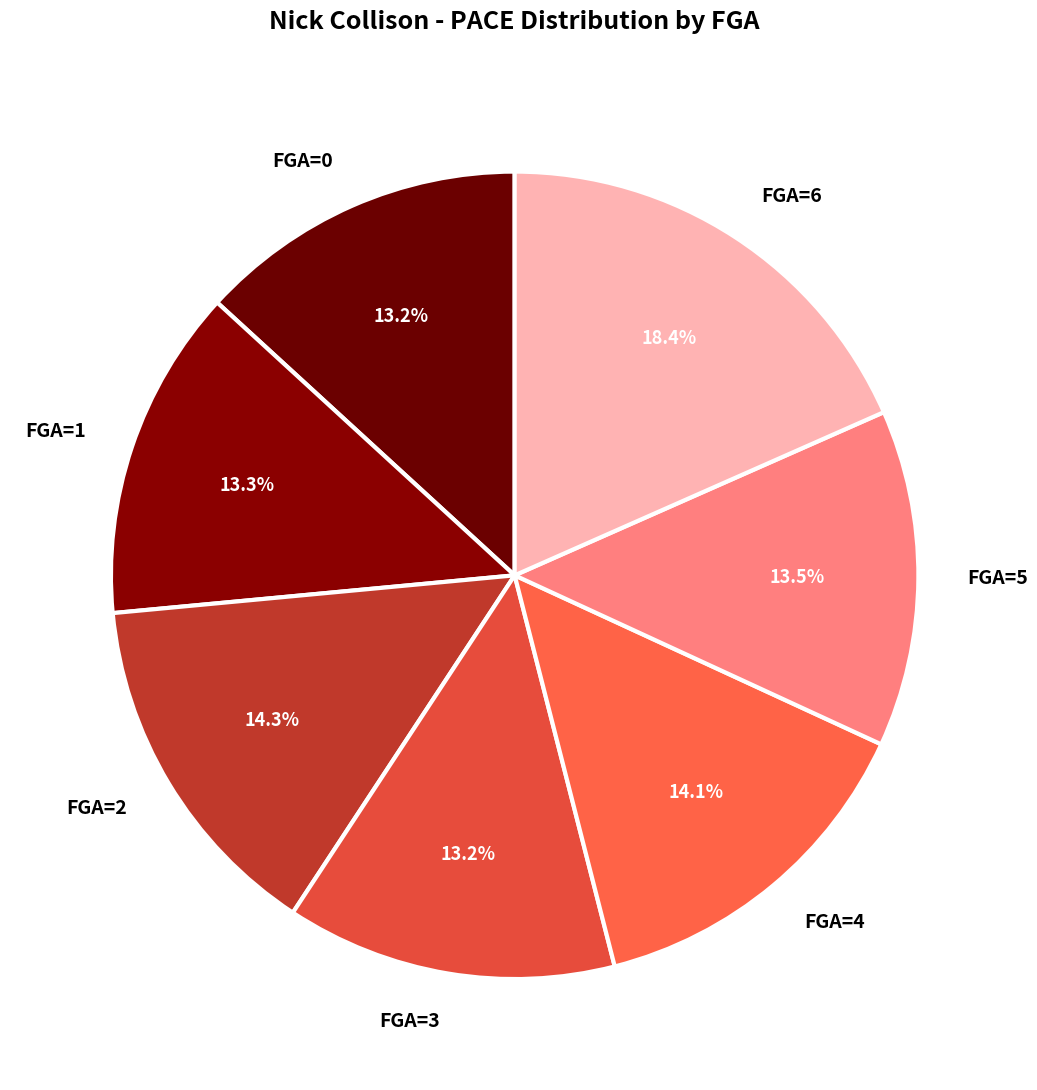

How many segments does this pie chart have?

7